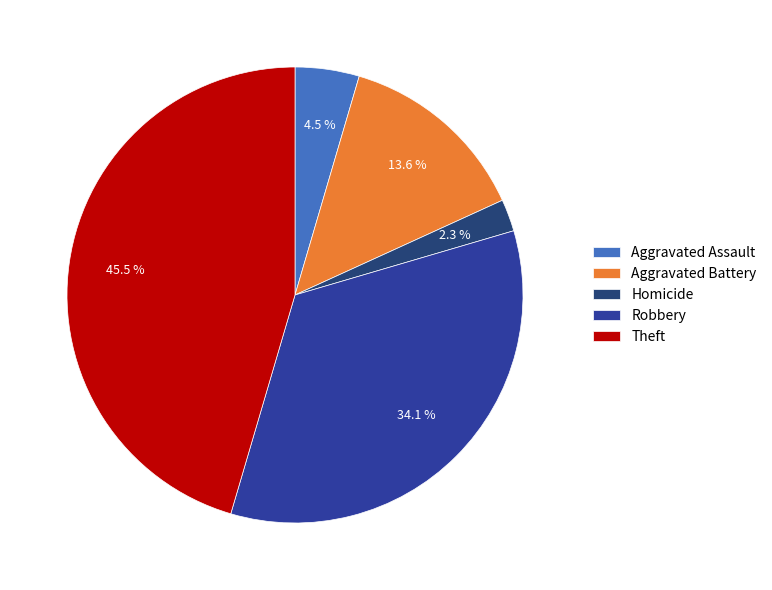

Does any single category account for the majority?

No